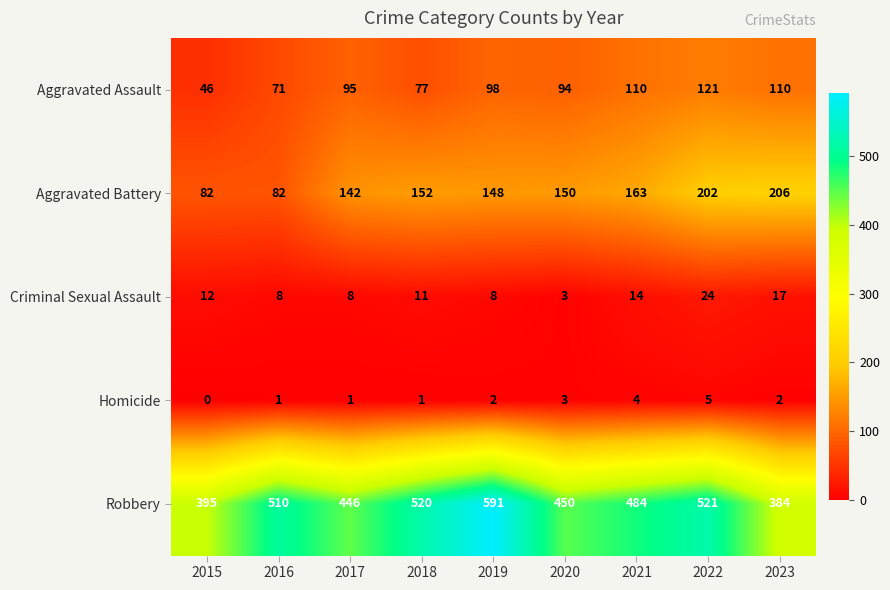

How many data points in Robbery are less than 484?

4